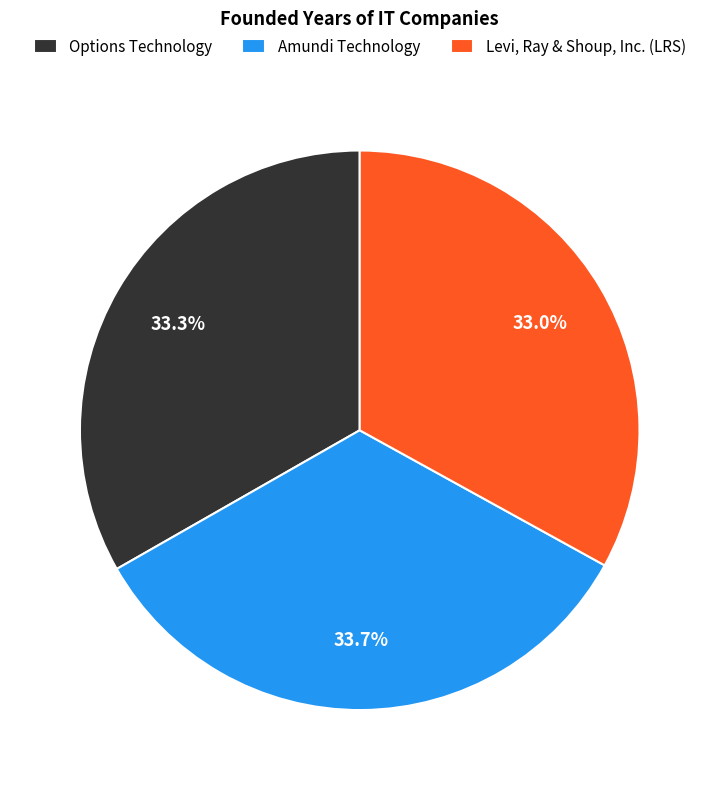

To the nearest percent, what is the average slice percentage?

33%